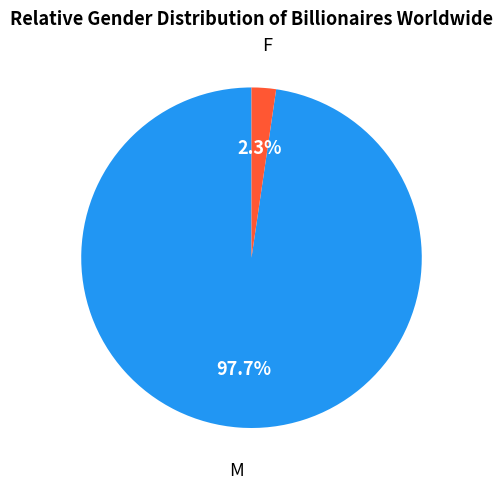

How many slices are in this pie chart?

2